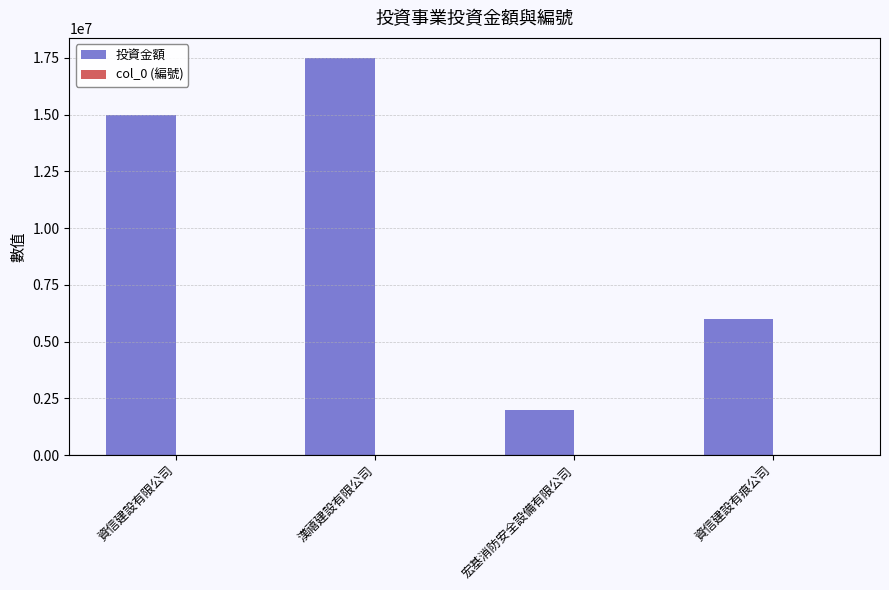

At which category is the sum across all series the highest?

漢禧建設有限公司